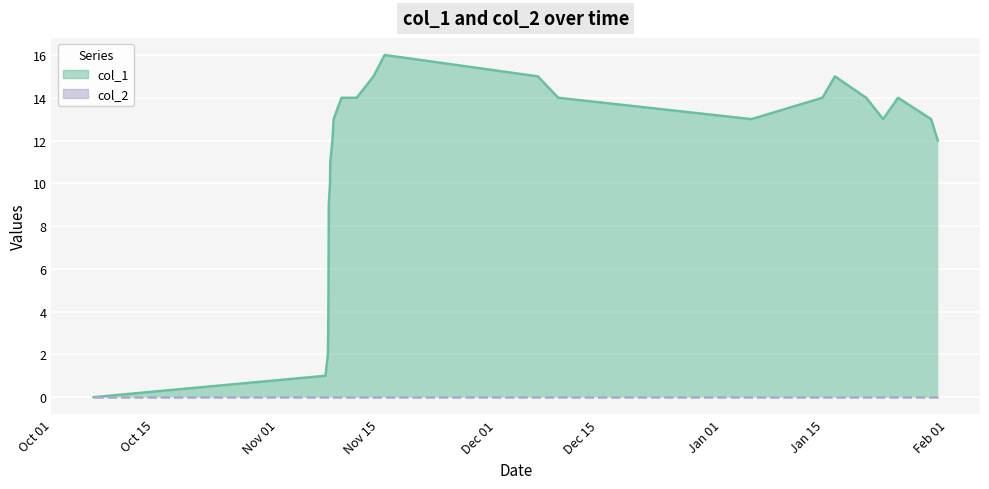

Does the chart display data point markers on the line(s)?

No